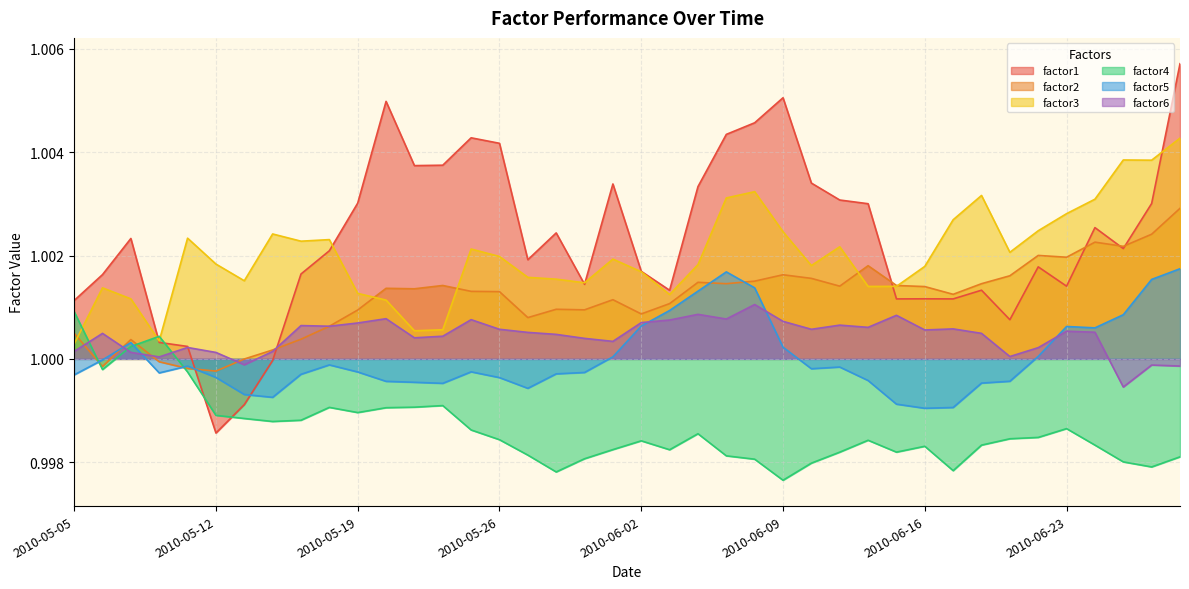

How many series are shown in this chart?

6